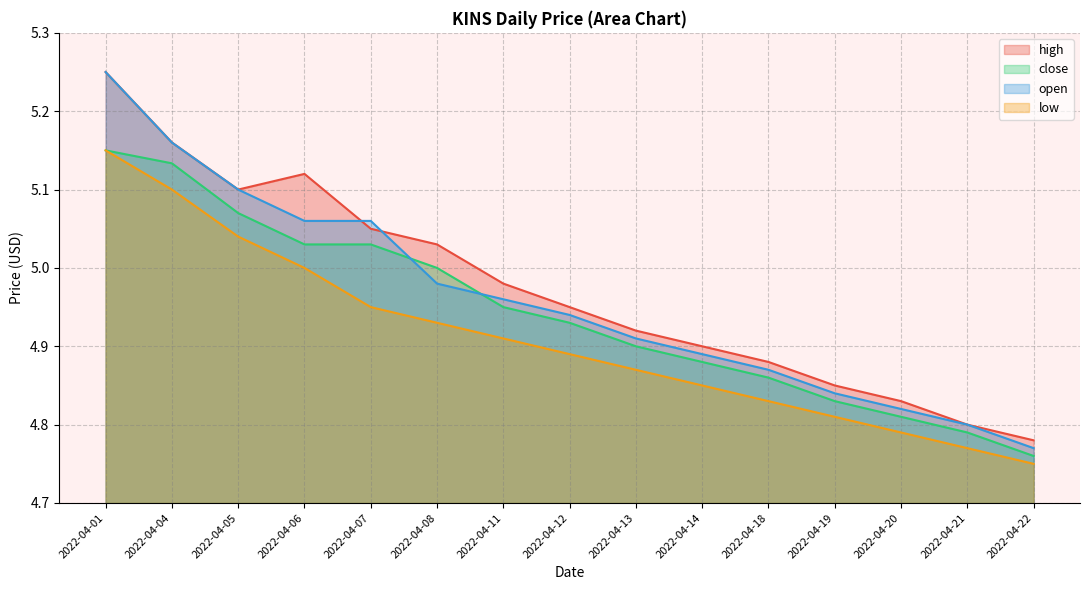

Rank the series by their maximum value, from highest to lowest.

high, open, close, low